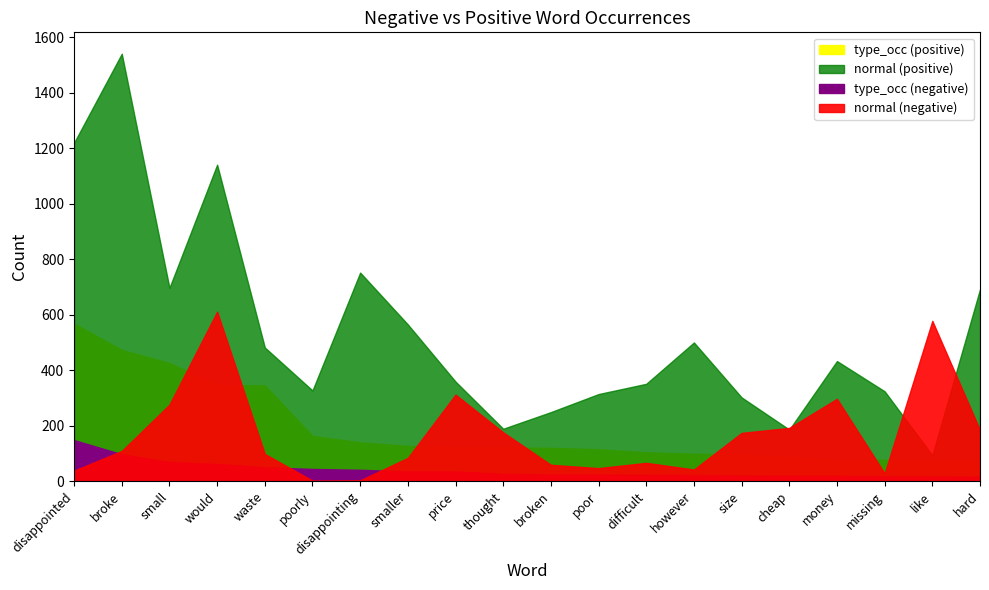

How many lines are shown in the chart?

4